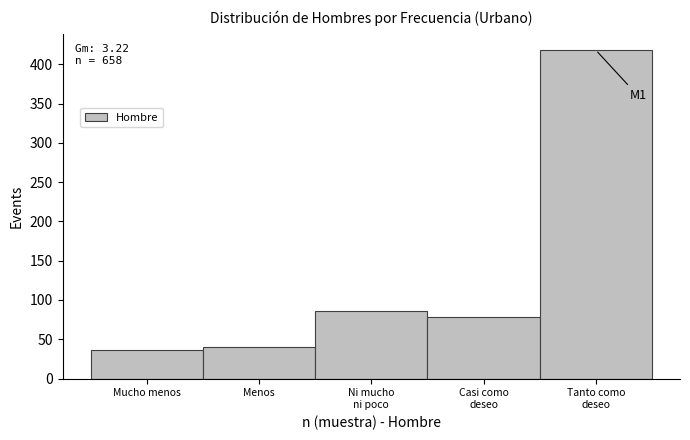

Reading right to left, what are all the values shown in this chart?

418	78	86	40	36